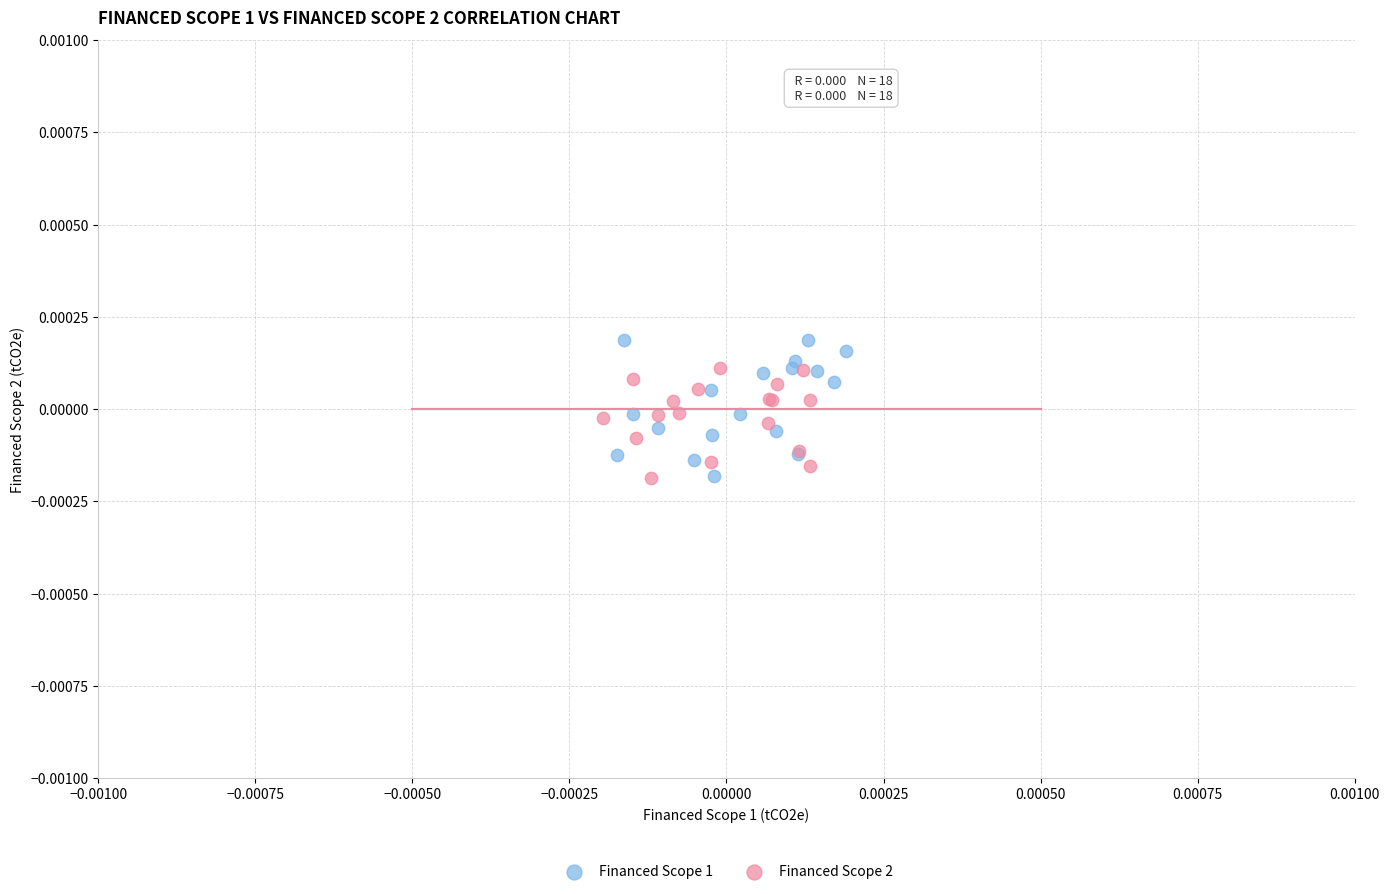

Which series contains the highest Y value?

Financed Scope 1